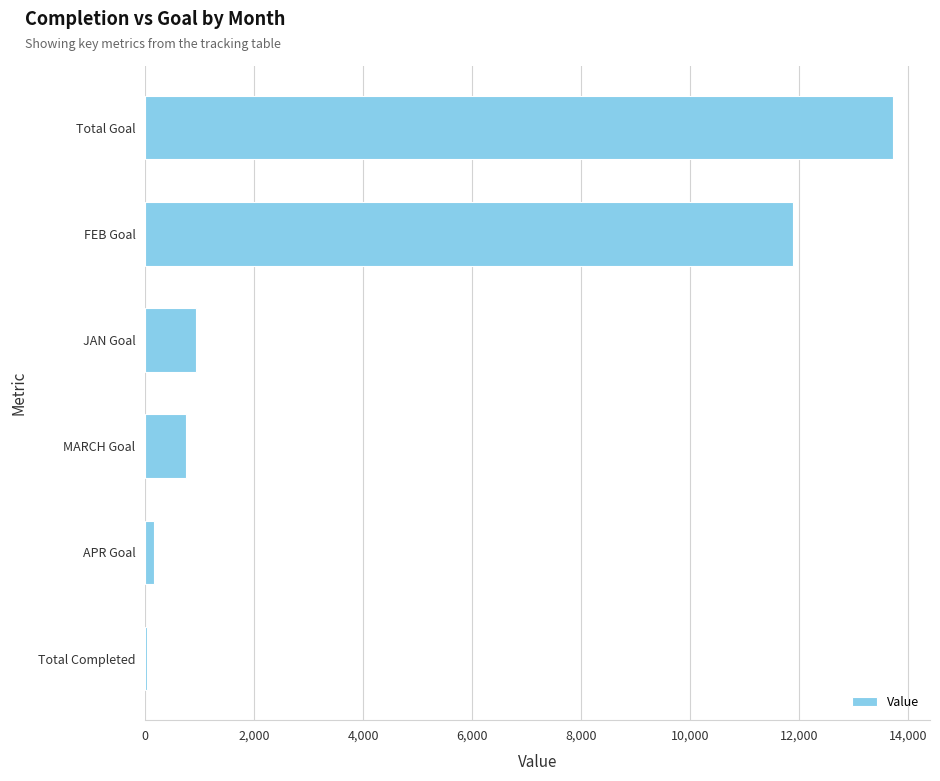

At which label is the value closest to 6872?

FEB Goal